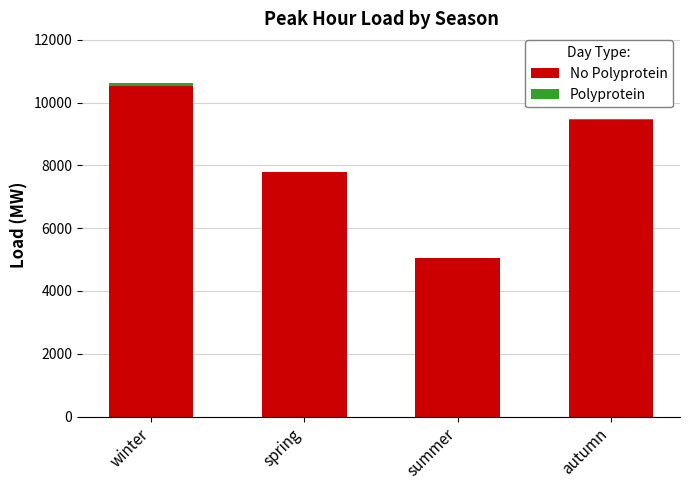

What is the total value across all series at summer?

5055.0